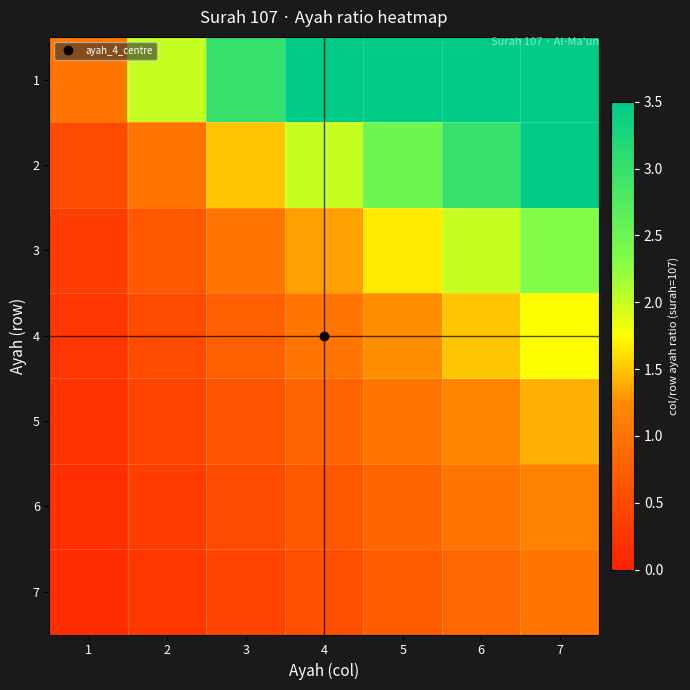

How many distinct data groups are displayed?

7